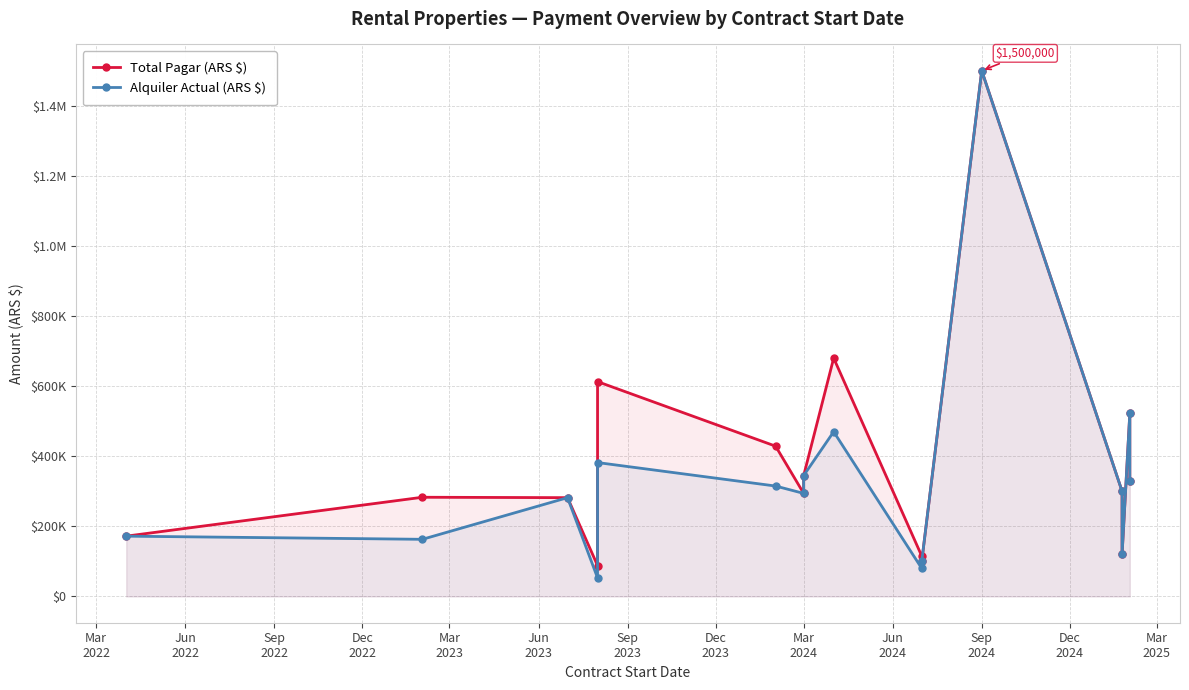

Where is Total Pagar (ARS $) nearest to the value 794041?

Mar
2024